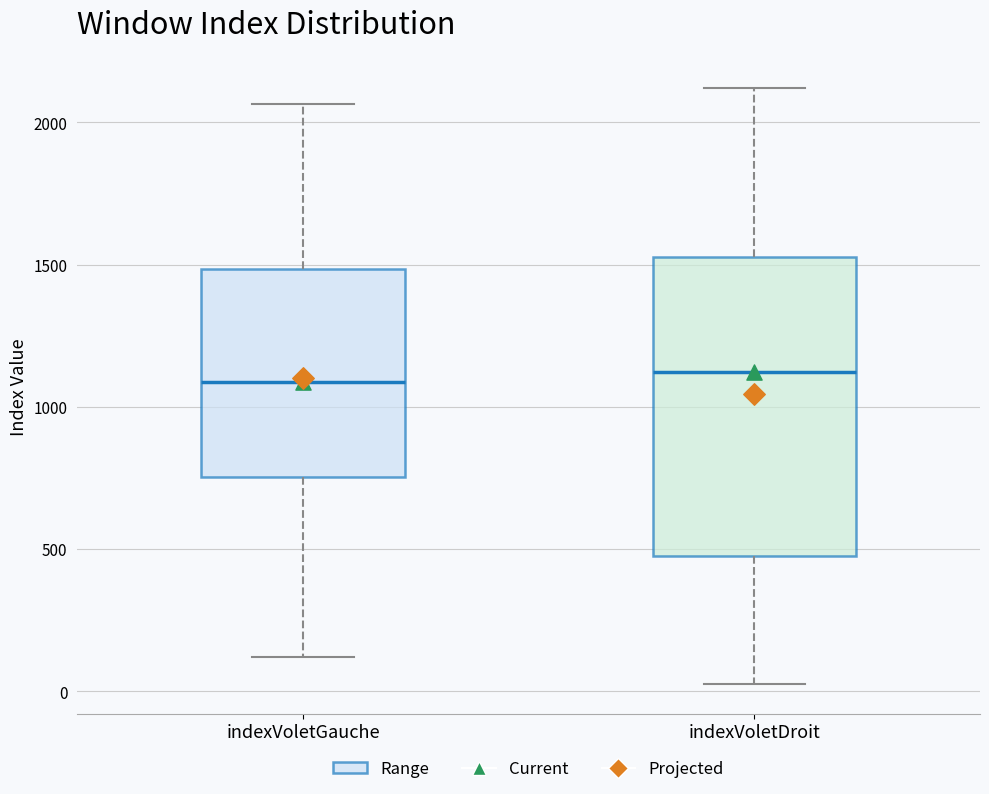

Where is the lower edge of the box for indexVoletGauche on the y-axis? The values are not printed on the chart, so give them approximately, as read against the axis.

750